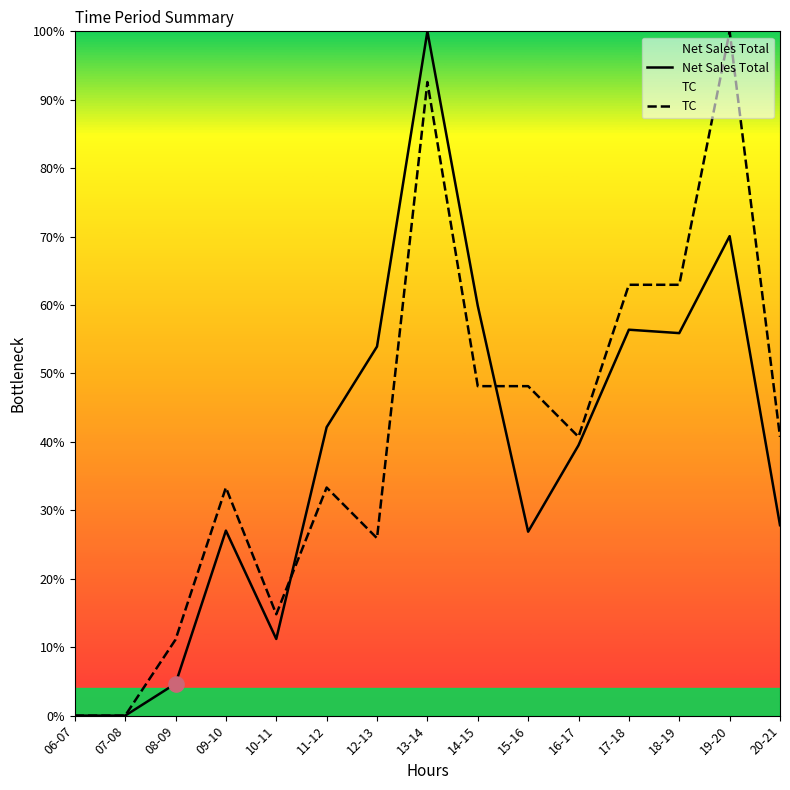

Which series has the largest total across all categories?

TC